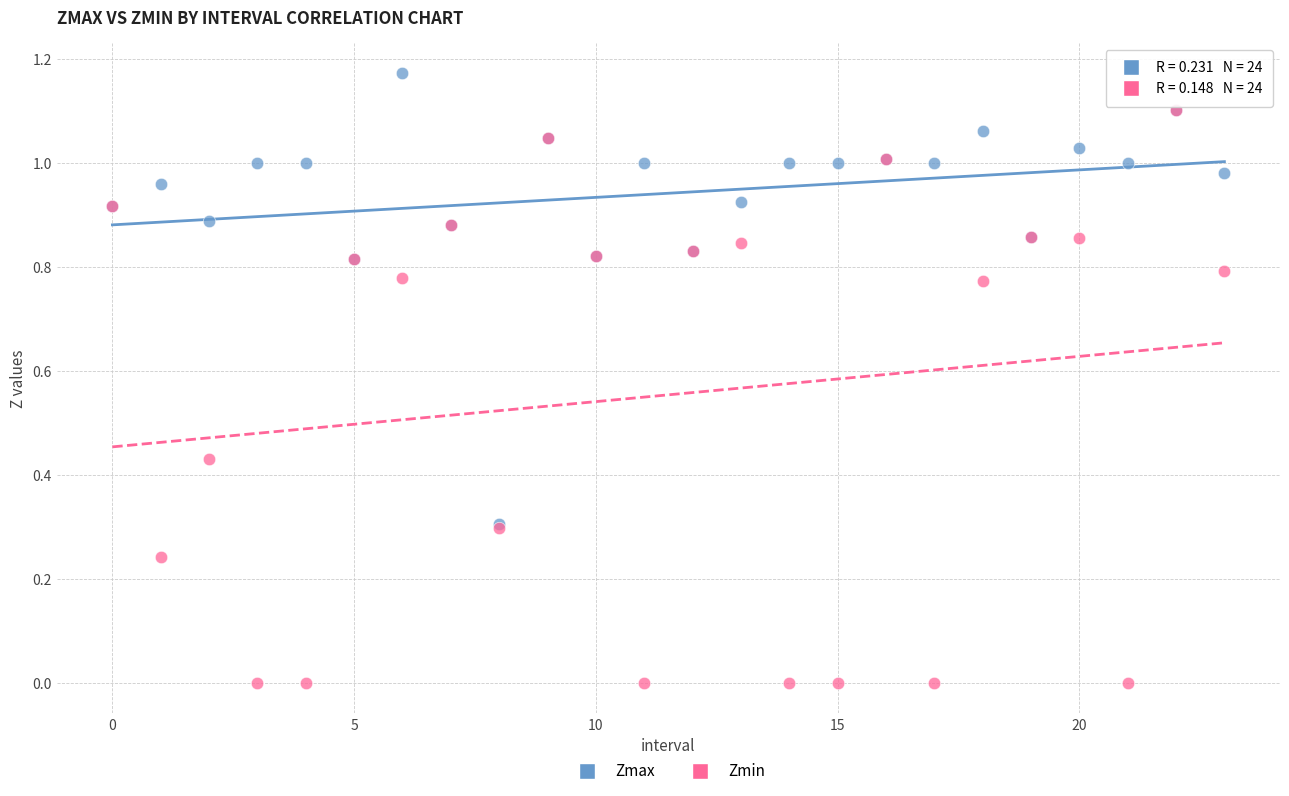

Which series has the widest spread of Y values?

Zmin